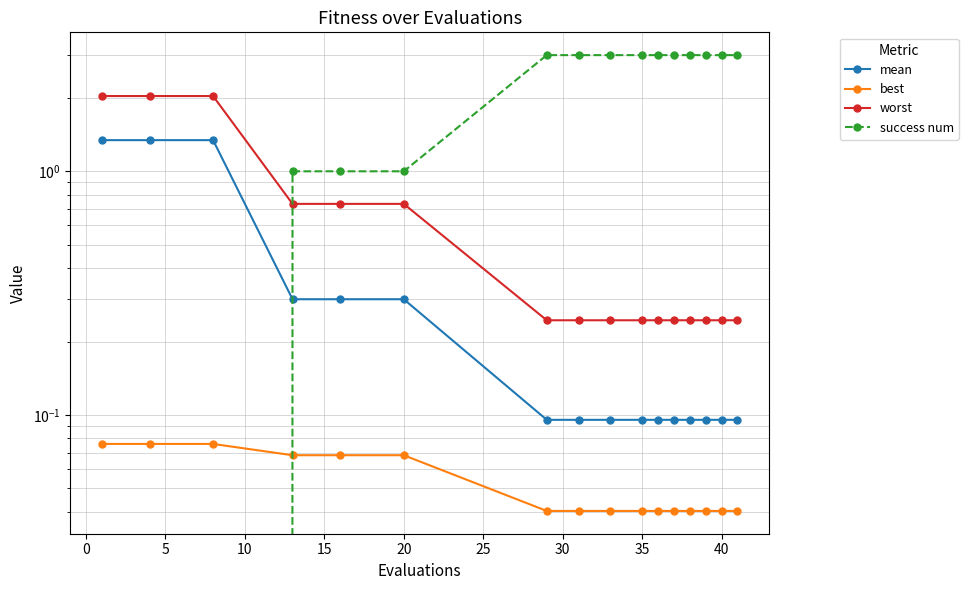

What is the difference between the second highest and second lowest values in the success num series?

3.0